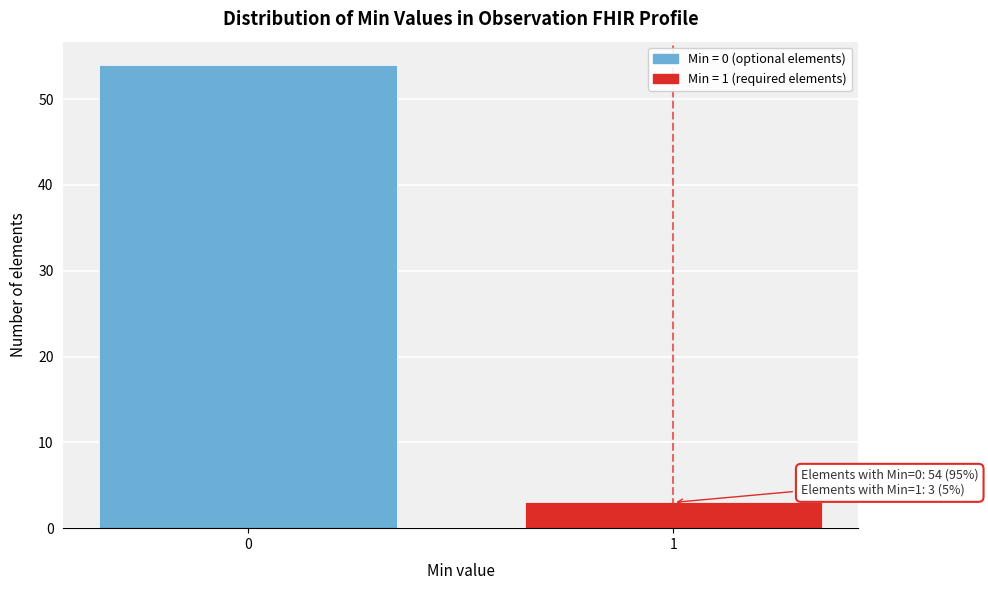

Reading left to right, list all the values displayed in this chart.

0=54	1=3